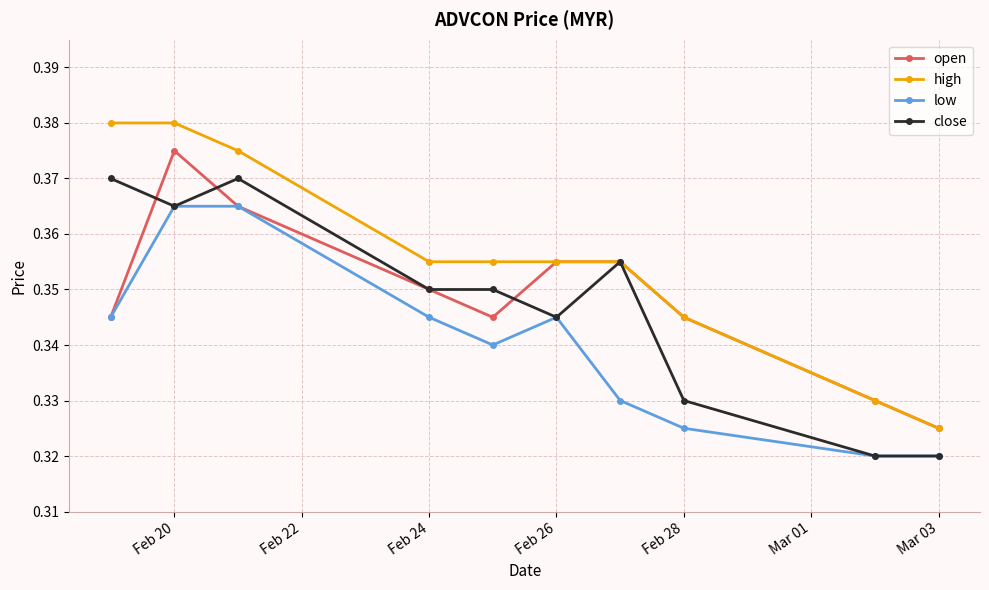

How many low values are between 0 and 1?

10